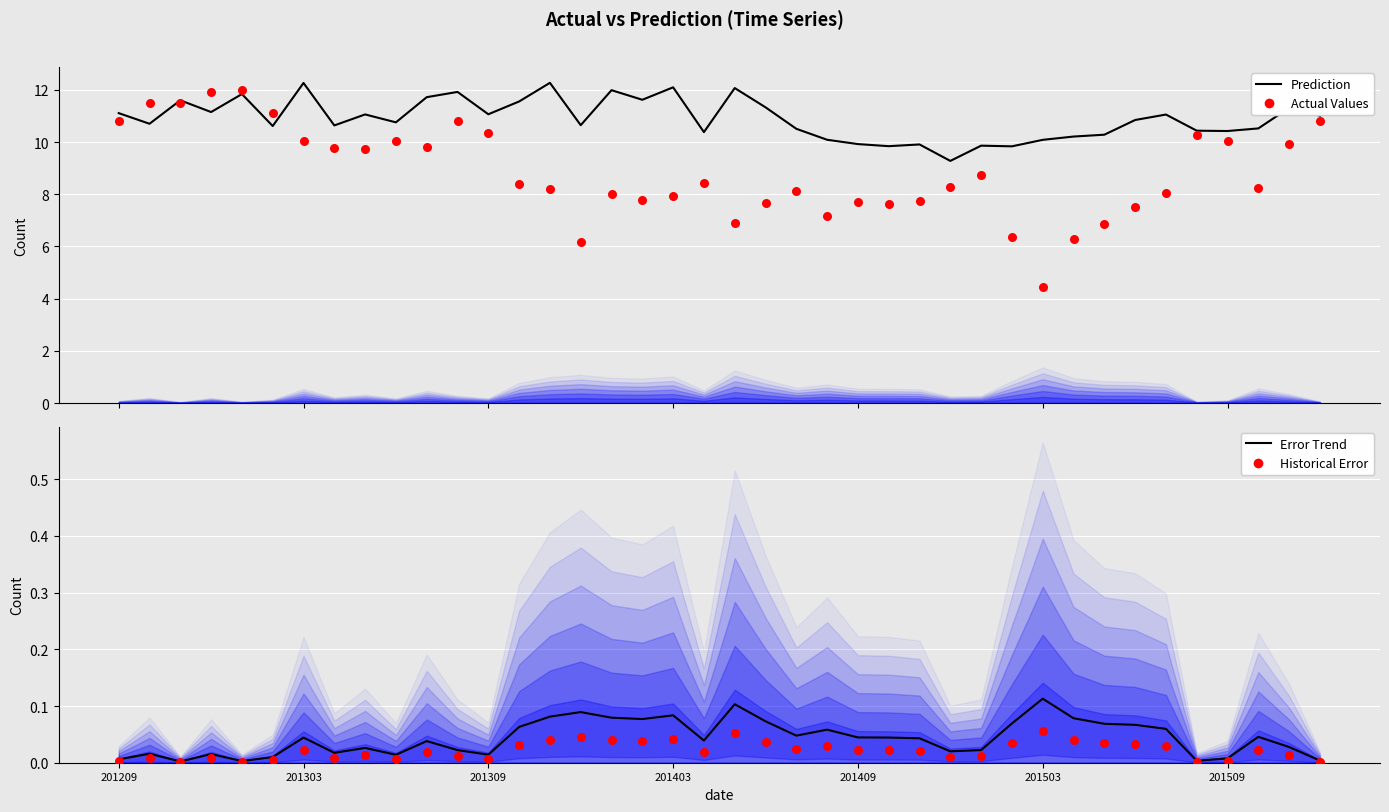

Which series reaches the maximum Y coordinate?

Prediction